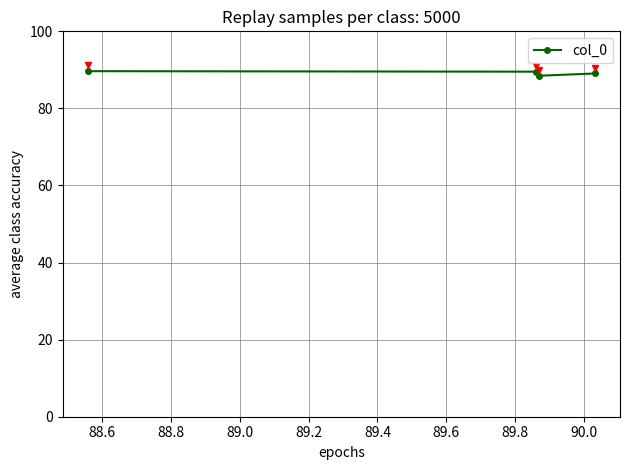

What is the minimum value shown in the chart?

88.5